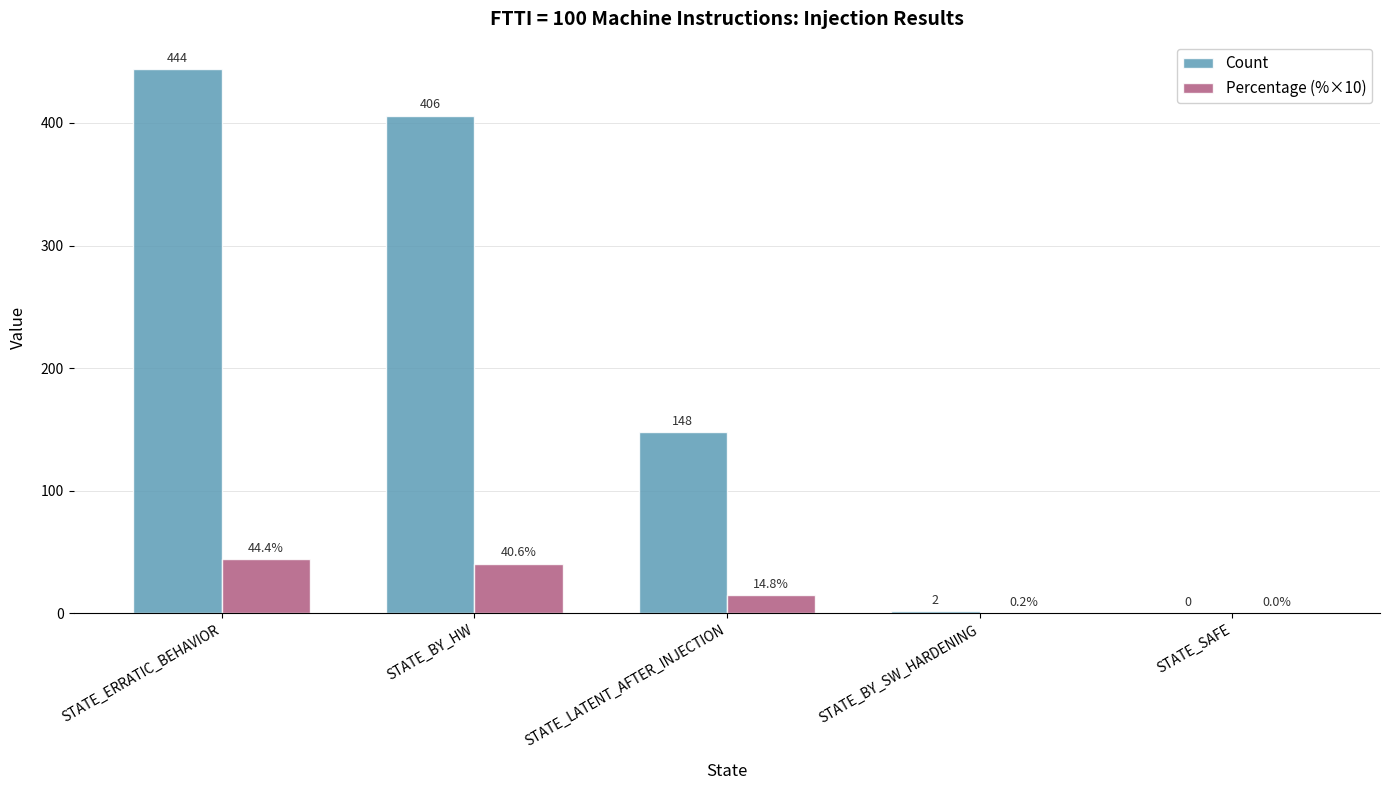

Which series changed the most between STATE_BY_HW and STATE_SAFE?

Count